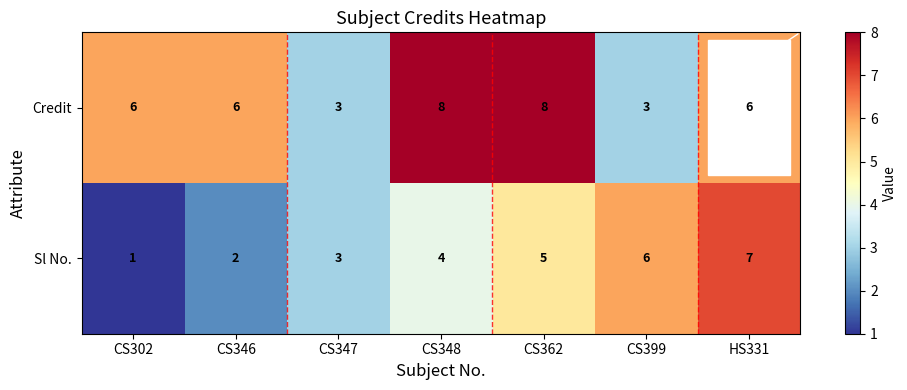

Which series has the widest spread of values?

Sl No.